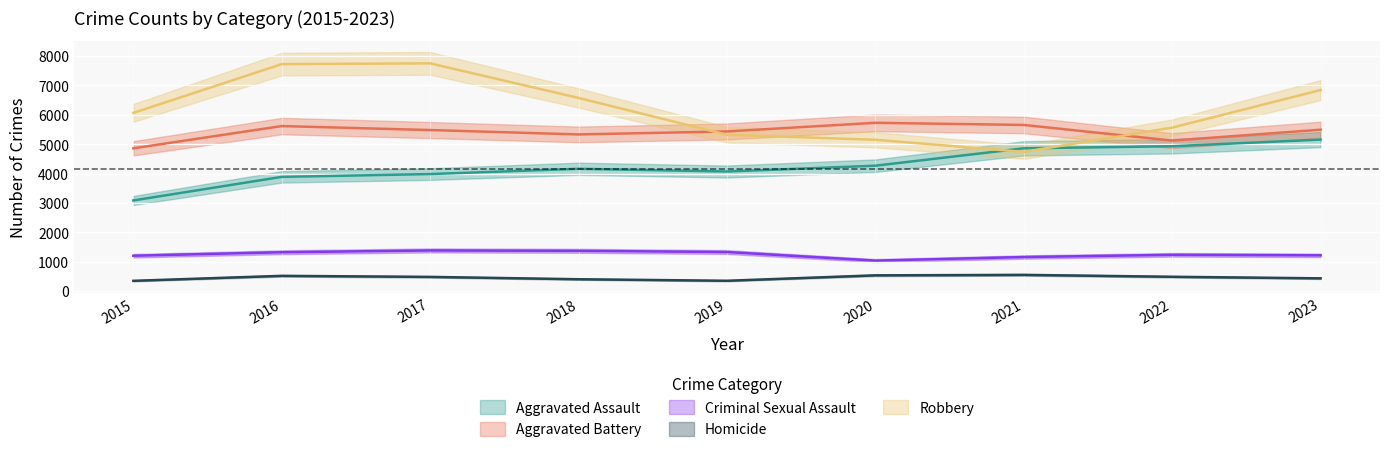

In Aggravated Assault, how many points are higher than both neighbors (excluding endpoints)?

1